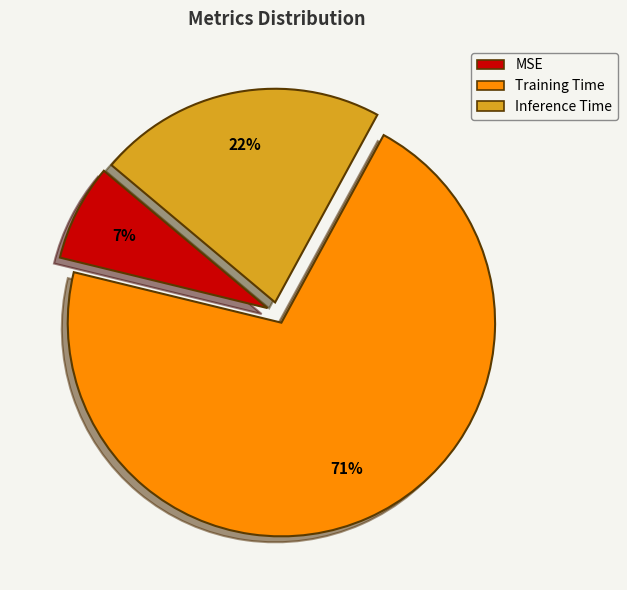

Is there any slice that represents more than half of the pie?

Yes